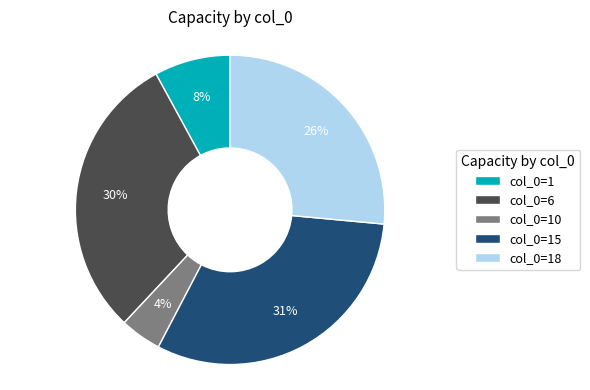

To the nearest percent, what portion does col_0=10 represent?

4%